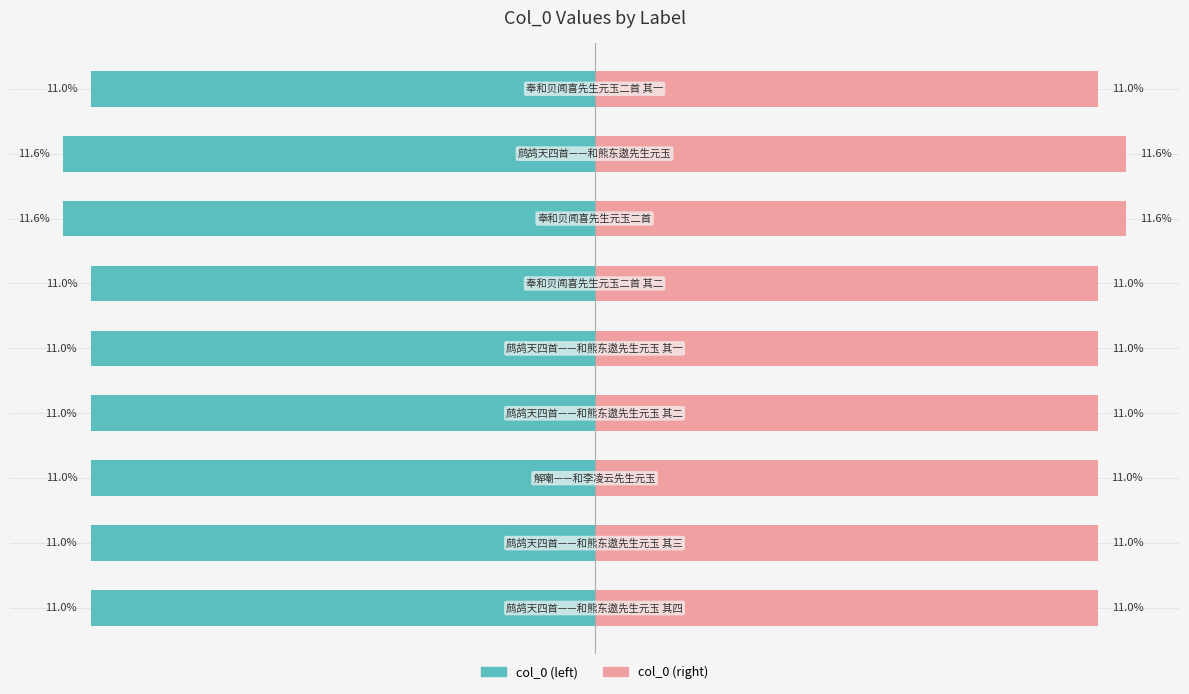

Is it true that col_0 (left) equals -11.0 at 0?

True